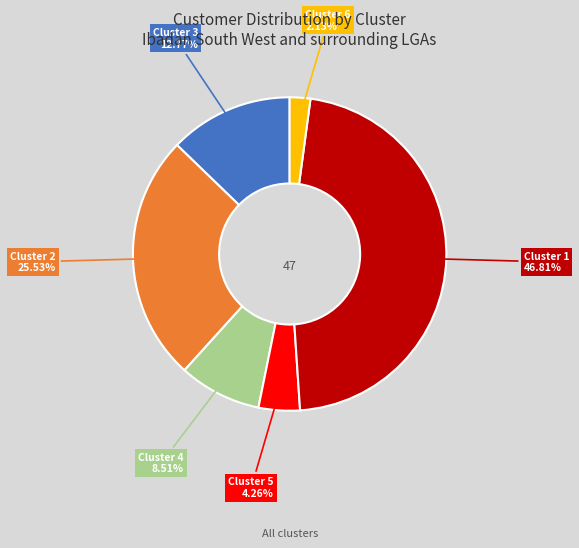

Is there a majority slice in this chart?

No